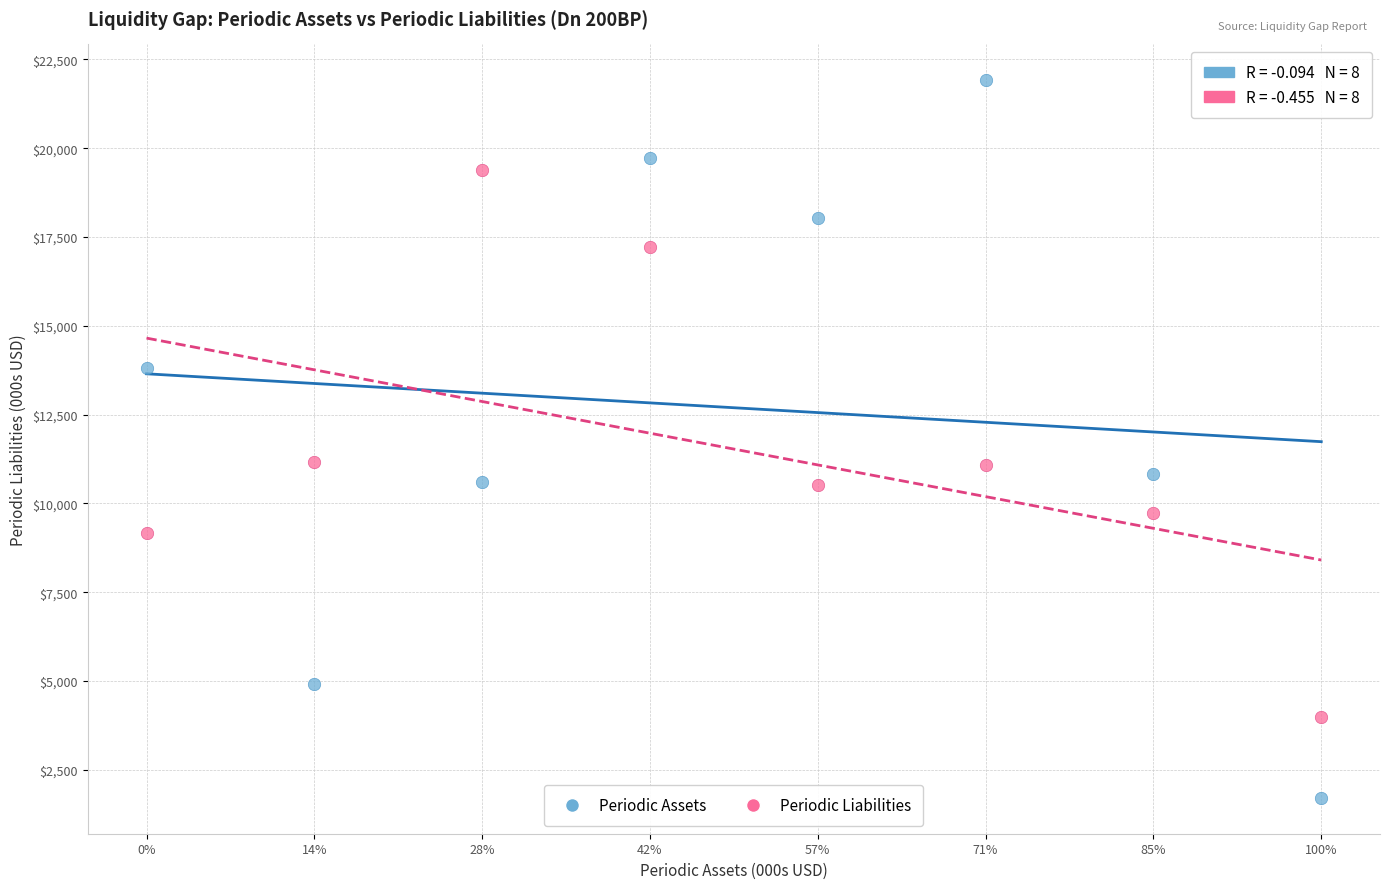

What are all the series names shown in the legend?

Periodic Assets, Periodic Liabilities